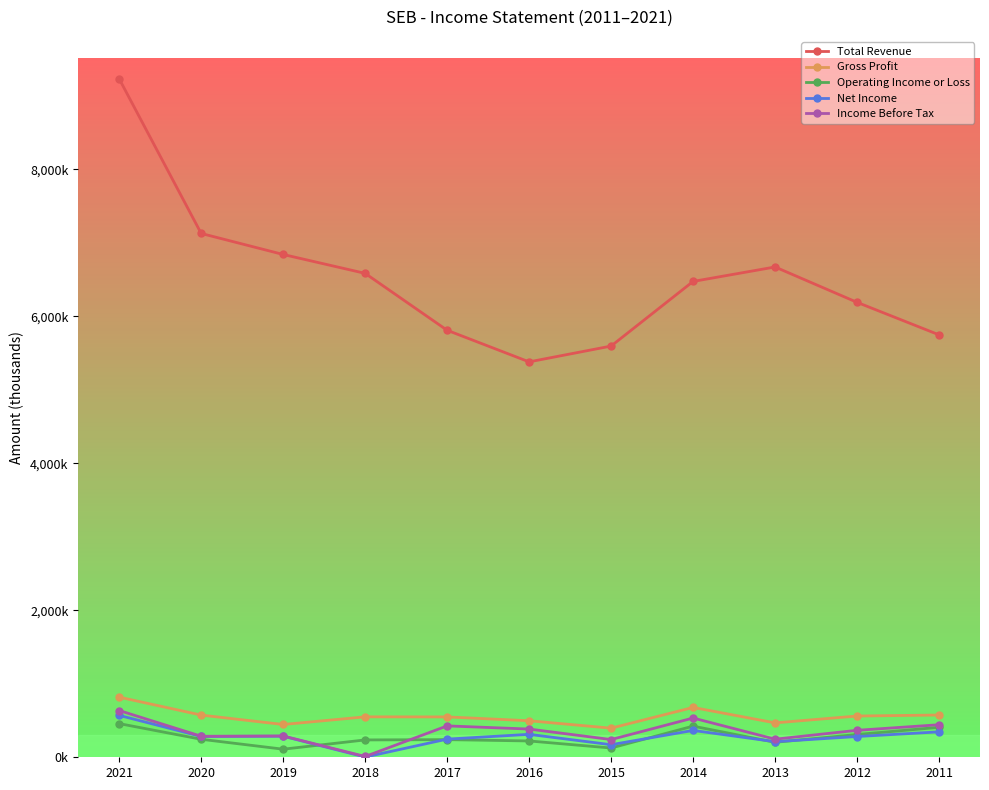

What is the difference between the highest and lowest values at 2012?

5906800